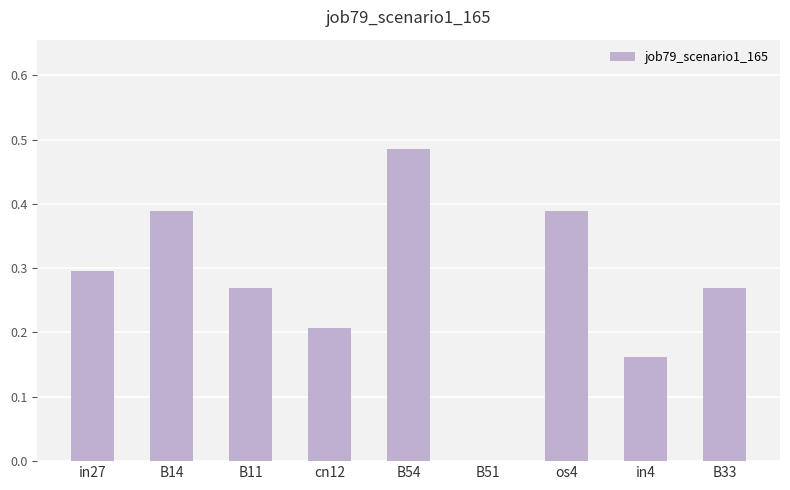

Count the number of categories in the chart.

9